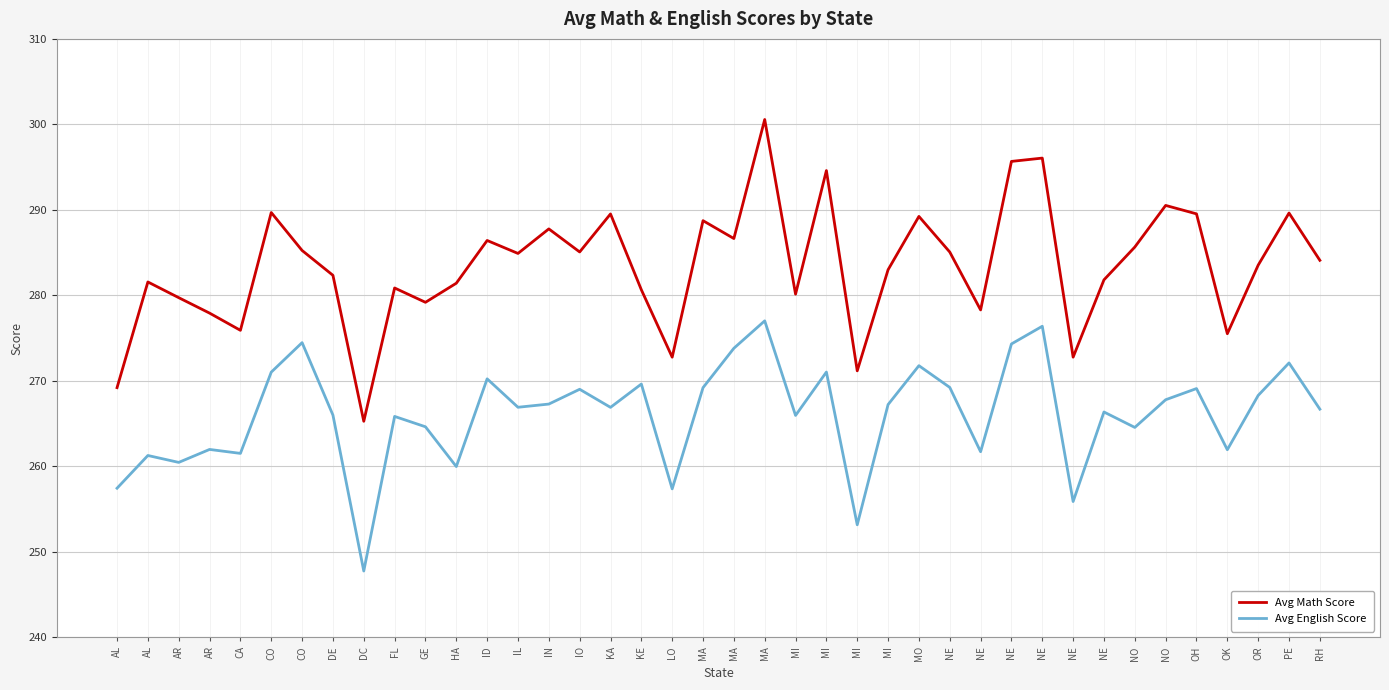

What is the difference between the highest and lowest values at NE?

15.8